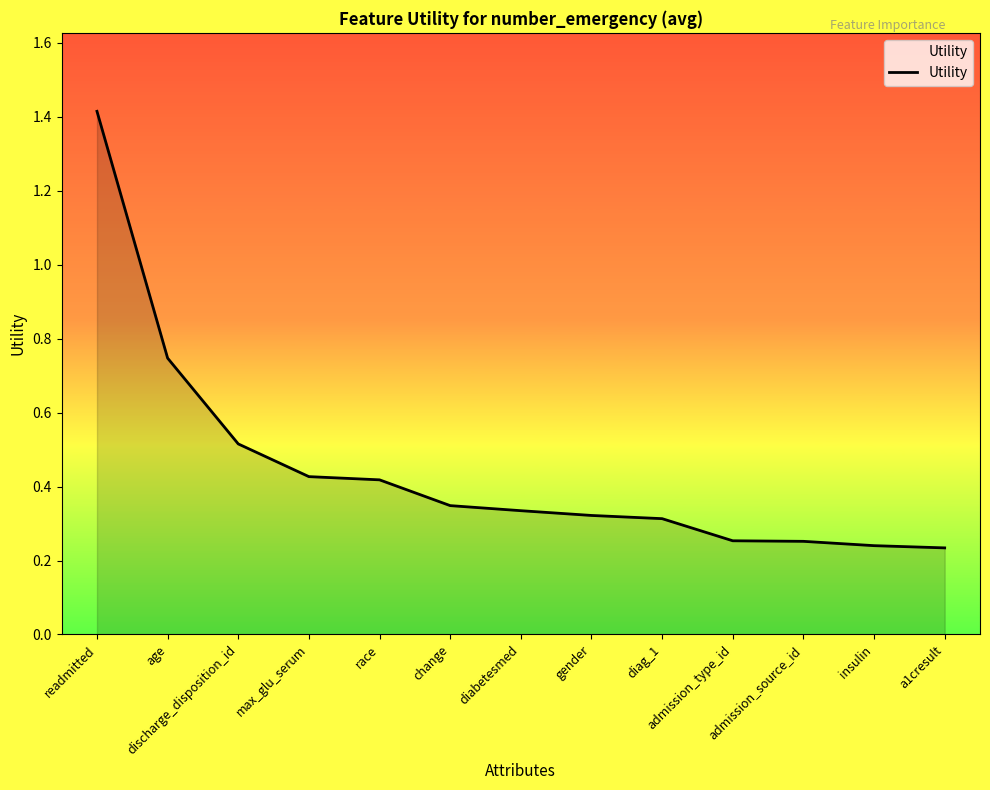

What is the difference between the maximum and minimum values?

1.2